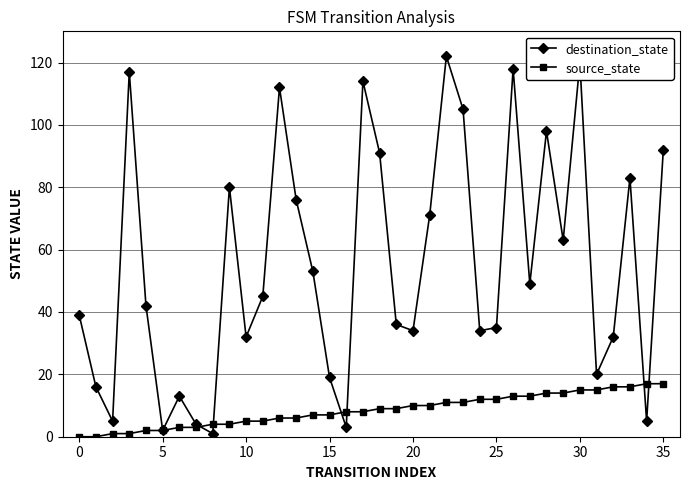

Which series has the largest total across all categories?

destination_state